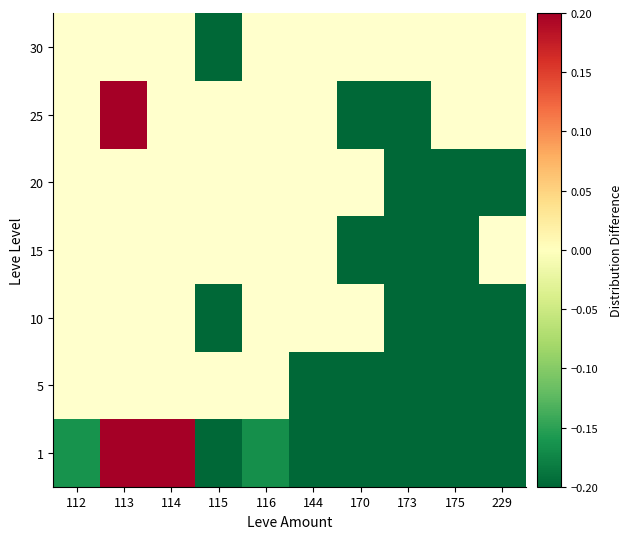

Which category has the highest value across all series?

113